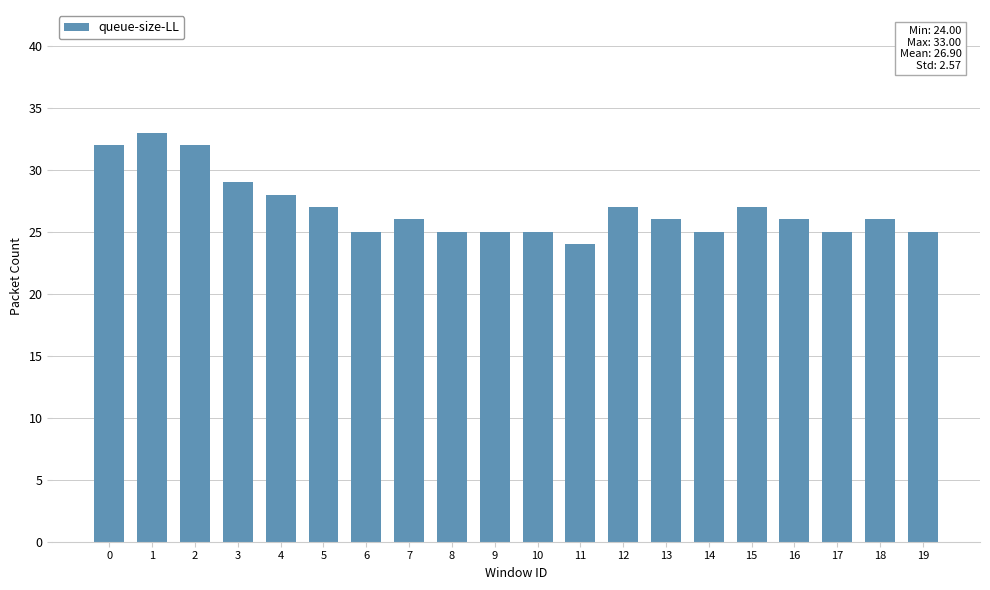

What is the maximum value shown in the chart?

33